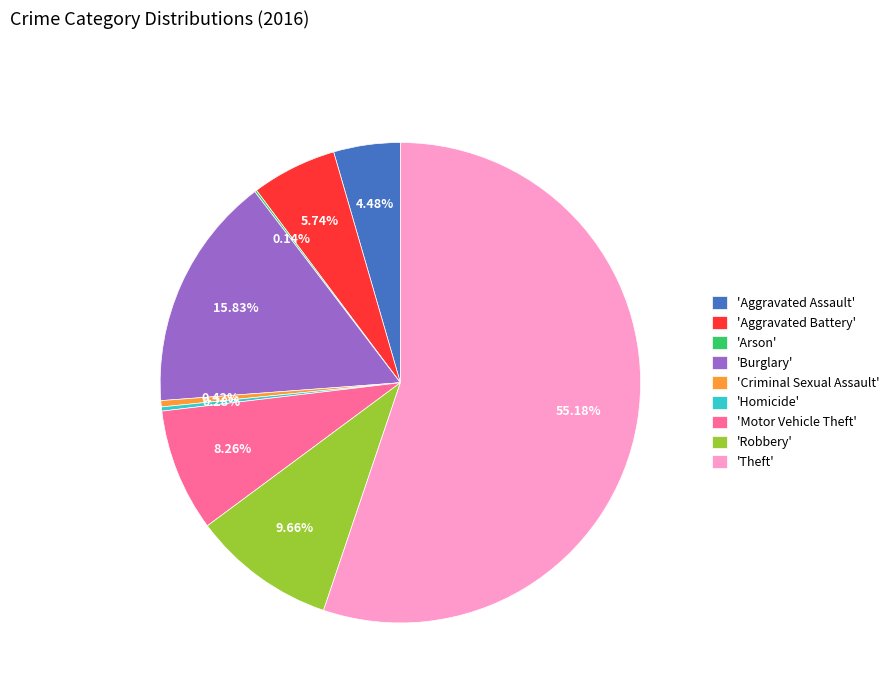

Does any single category account for the majority?

Yes